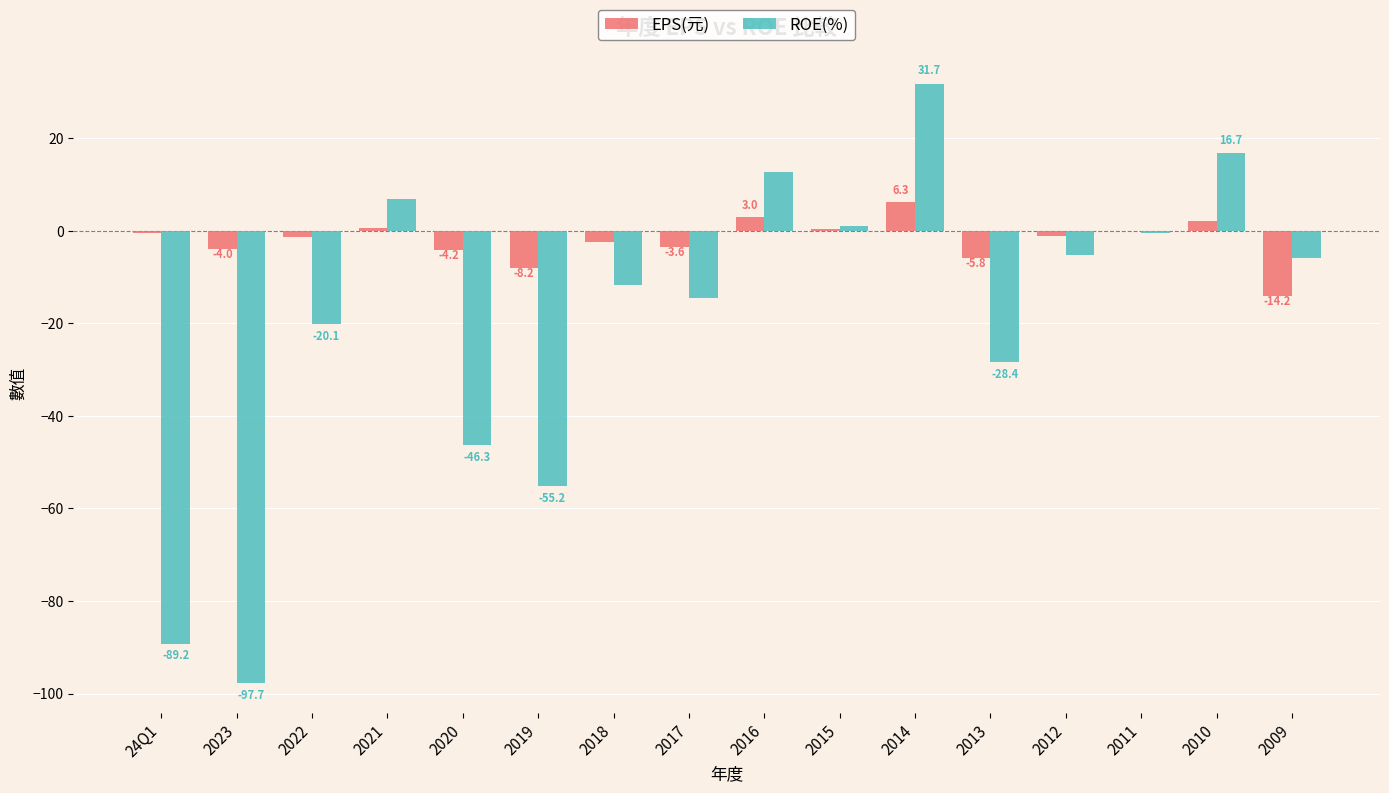

How many groups of bars are there?

16